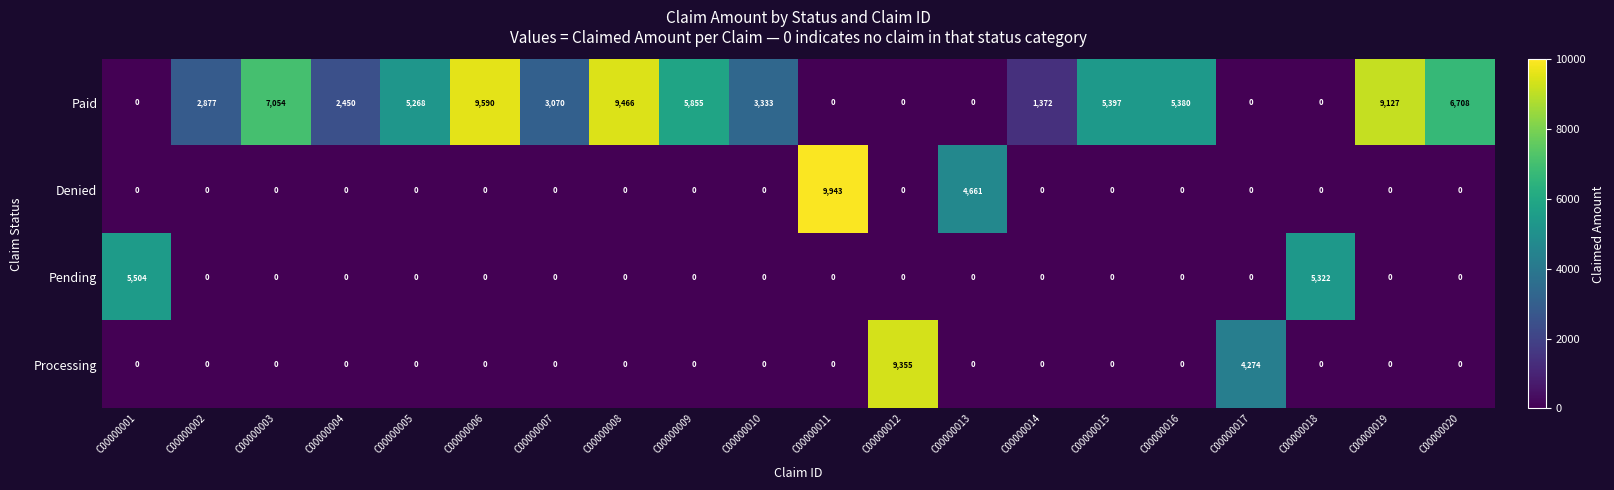

The value of Denied at C00000015 is 0. True or false?

True